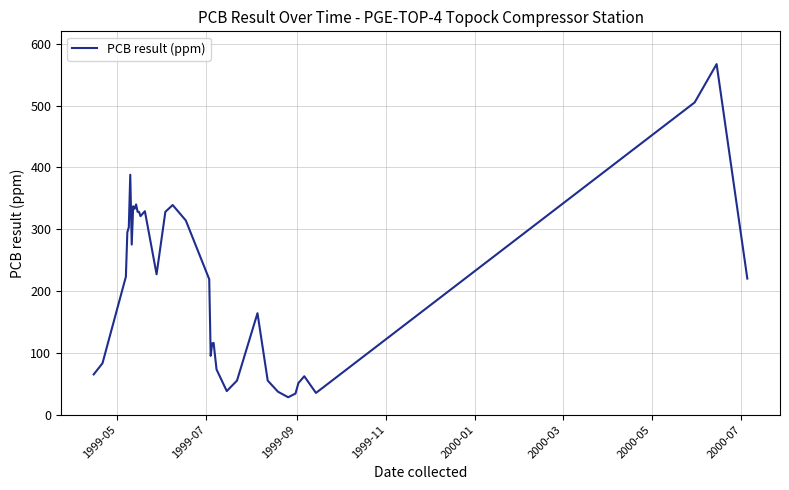

What is the difference between the maximum and minimum values?

539